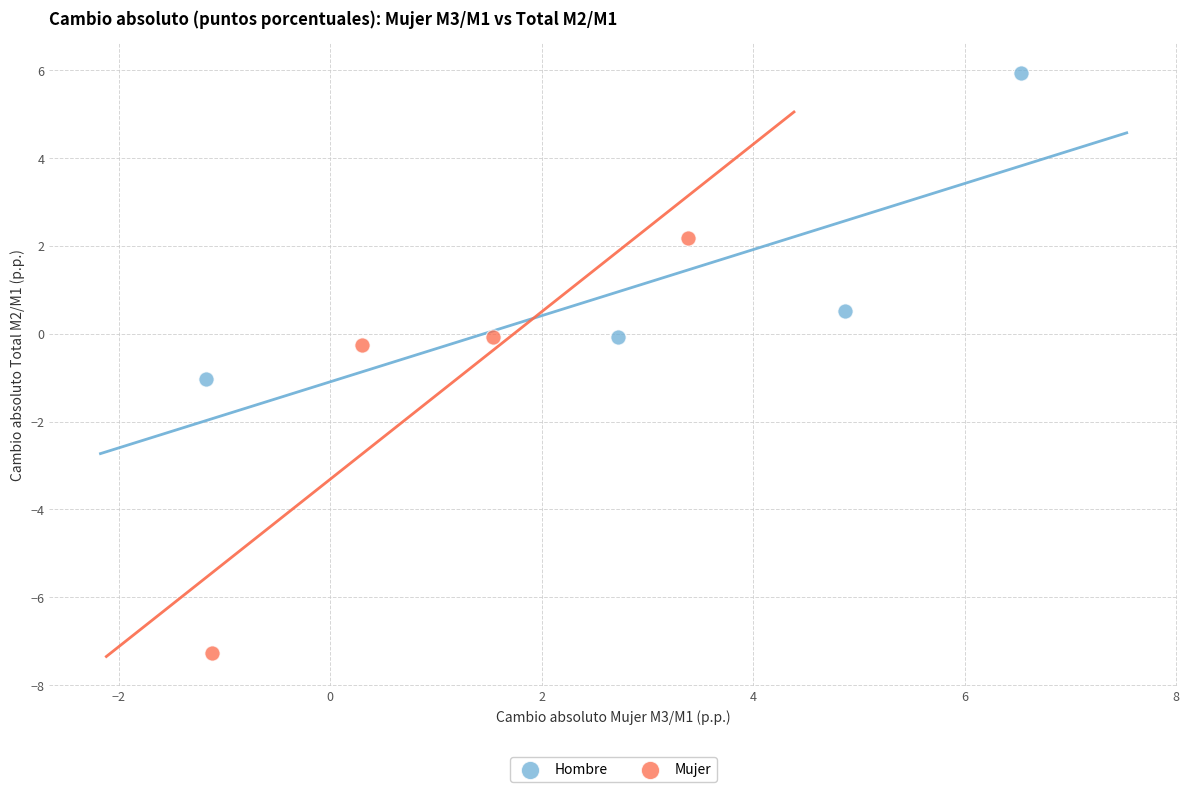

Which series has the largest Y range (max minus min)?

Mujer